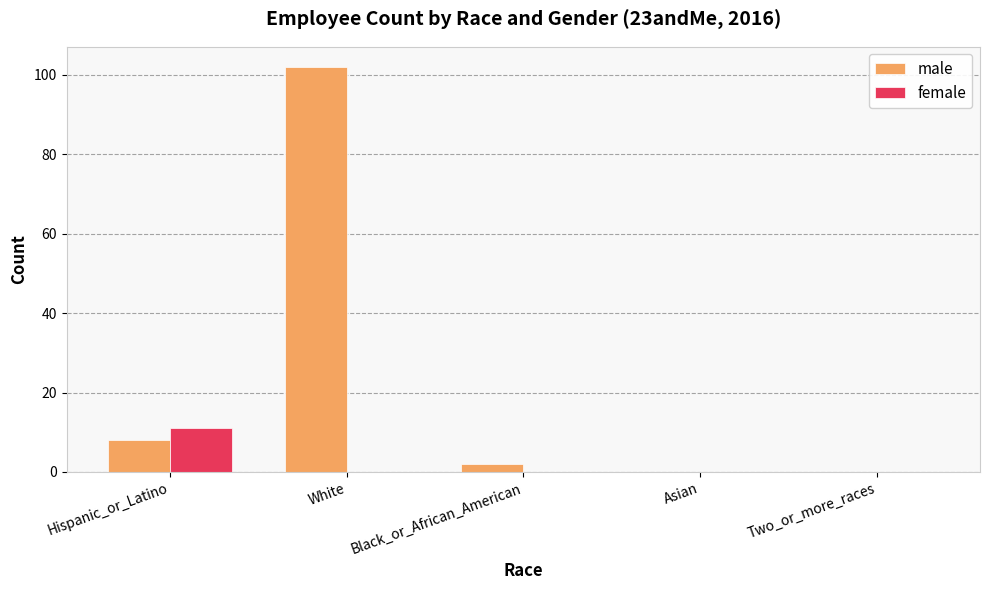

At which category is the sum across all series the highest?

White